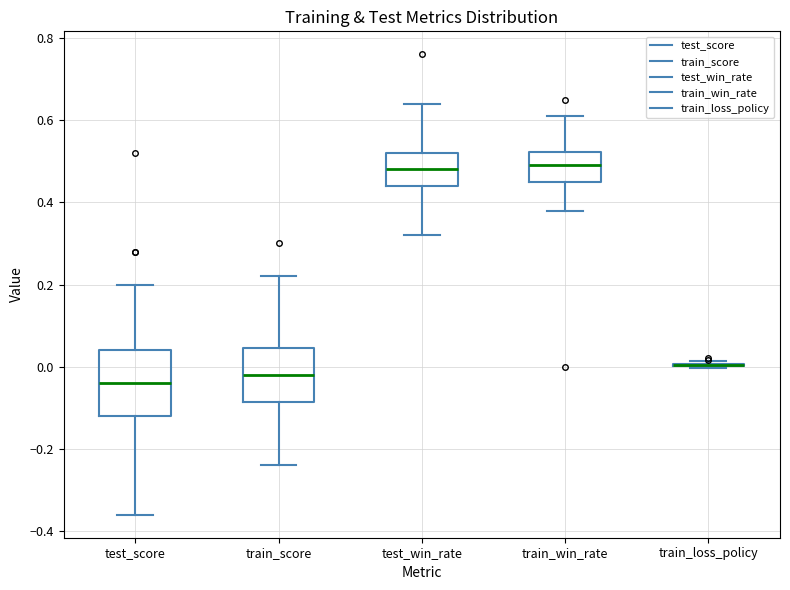

Reading left to right, transcribe this box plot: for each box, give where its median line is, the range the box spans, and where its two whiskers end, as read against the y-axis. The values are not printed on the chart, so give them approximately, as read against the axis.

test_score: median -0.04, box -0.12 to 0.04, whiskers -0.36 to 0.20
train_score: median -0.02, box -0.08 to 0.04, whiskers -0.24 to 0.22
test_win_rate: median 0.48, box 0.44 to 0.52, whiskers 0.32 to 0.64
train_win_rate: median 0.50, box 0.46 to 0.52, whiskers 0.38 to 0.62
train_loss_policy: box collapsed to a line at 0.00, whiskers 0.00 to 0.02